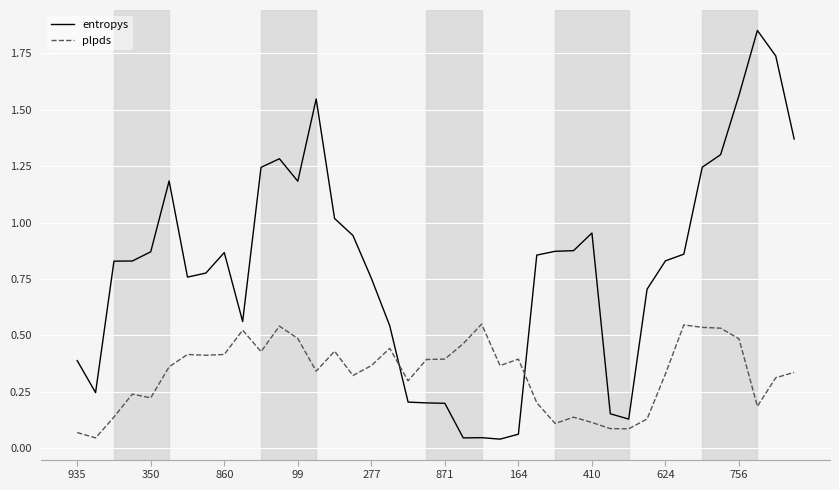

What are all the series names shown in the legend?

entropys, plpds